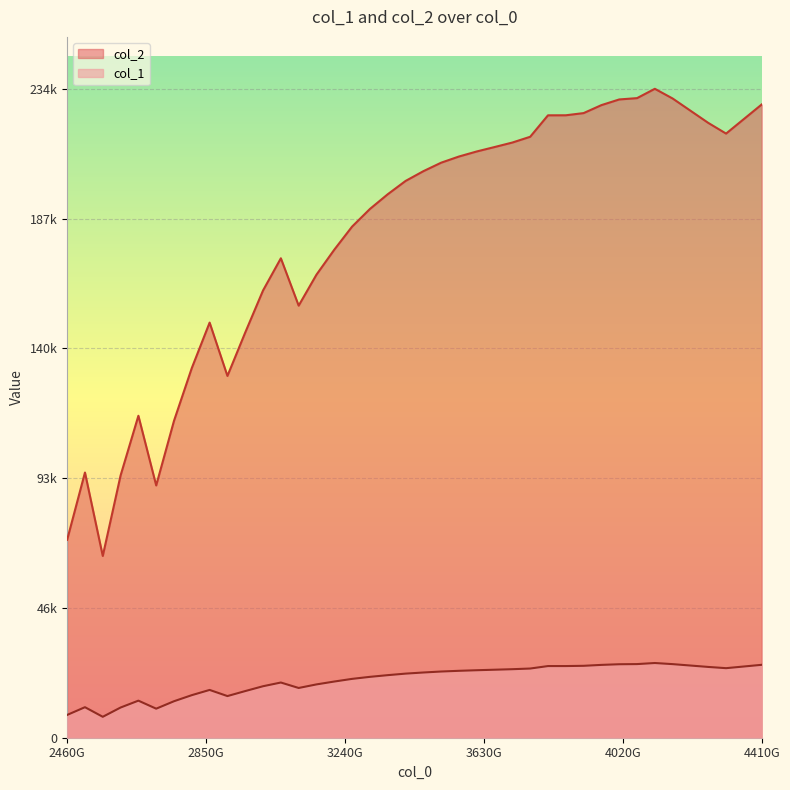

Is it true that col_2 equals 40371.3 at 2510000000000?

False